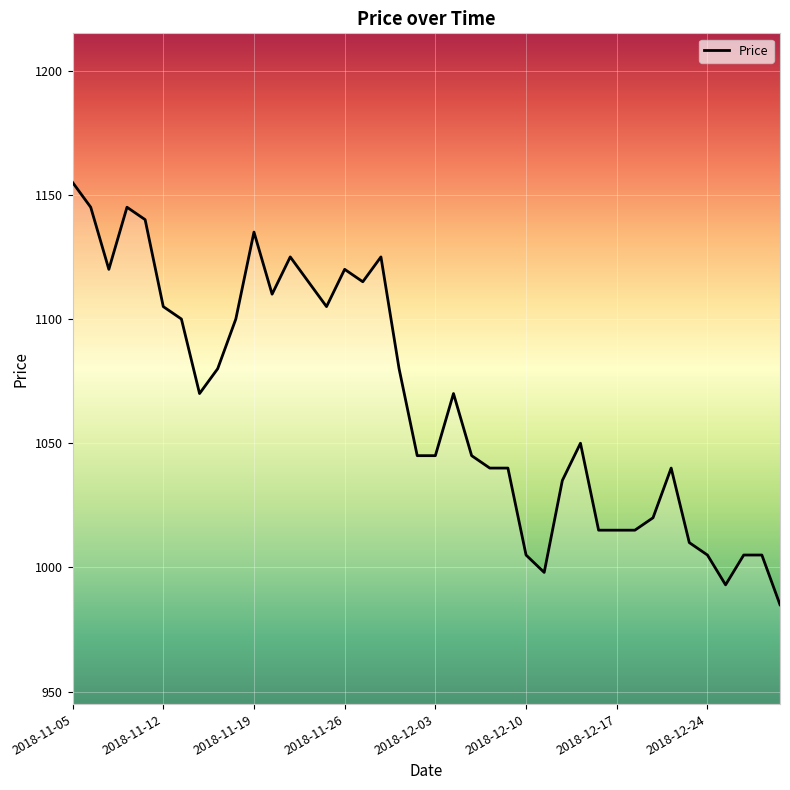

Is this an area chart (filled region under the line)?

No